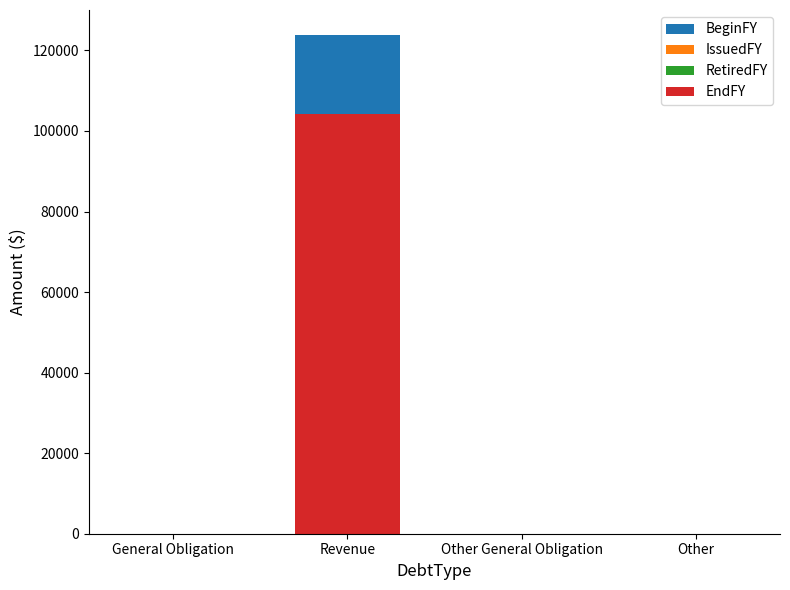

What are all the series names shown in the legend?

BeginFY, IssuedFY, RetiredFY, EndFY